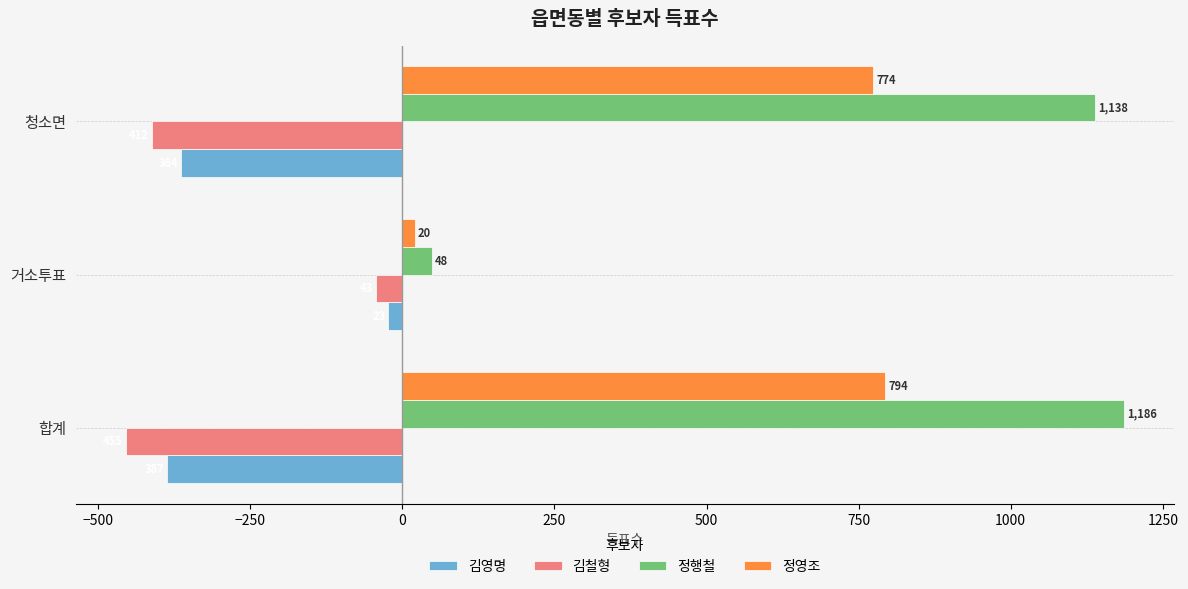

What is the average value of the 김철형 series?

-303